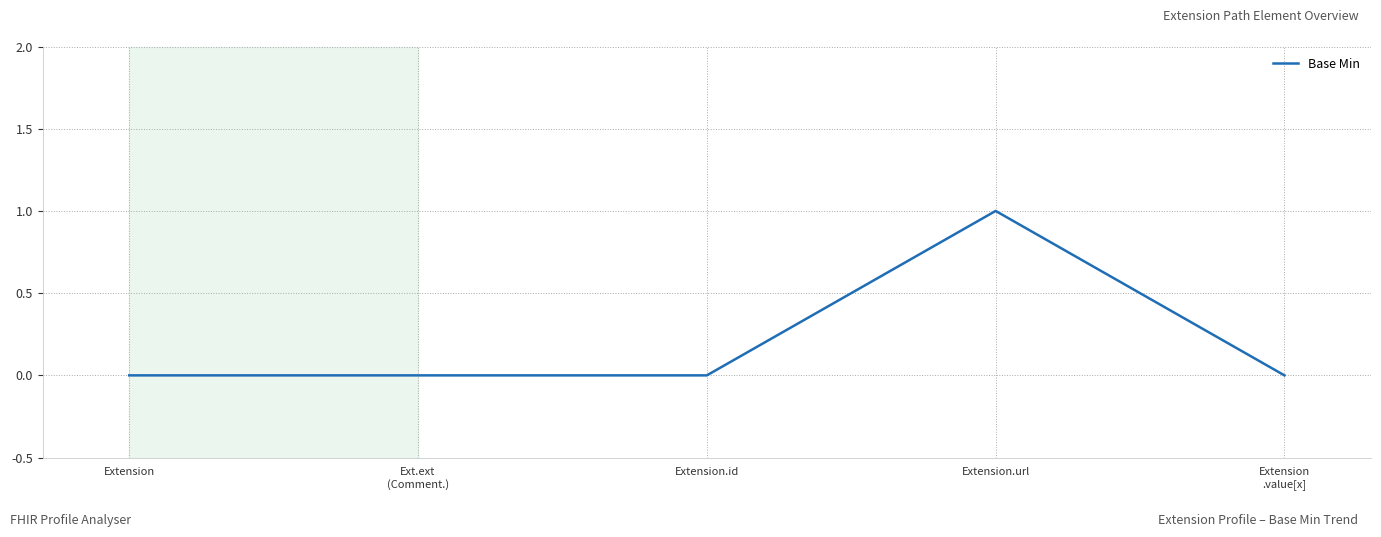

The chart shows a value of 1 at Extension.url. True or false?

True